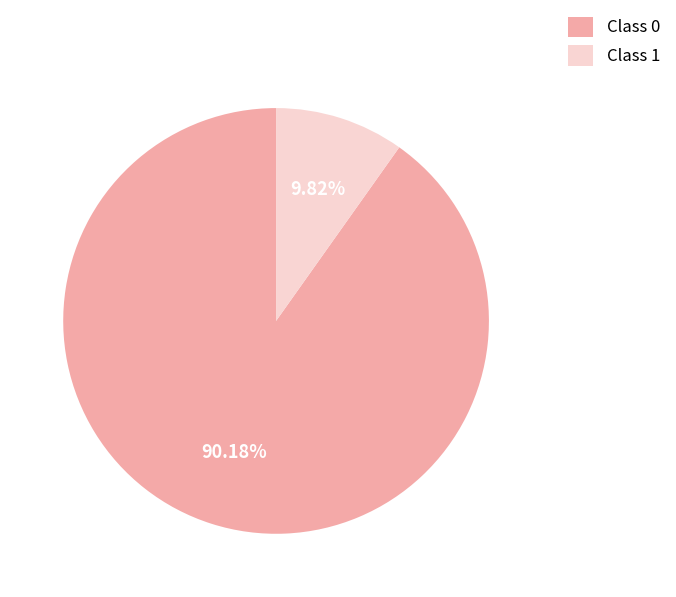

Combined, do Class 1 and Class 0 account for over 50%?

Yes